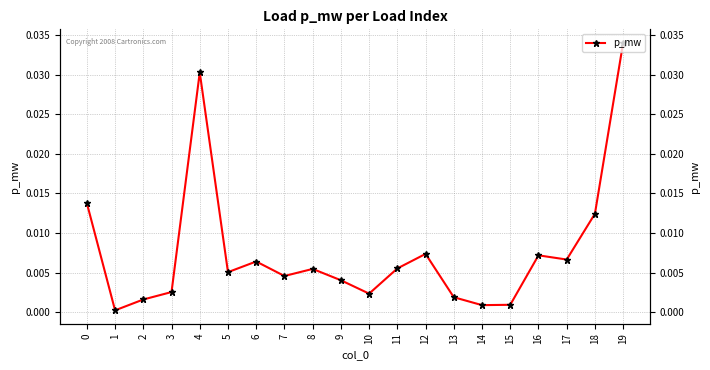

Which has a higher value, 19 or 18?

19